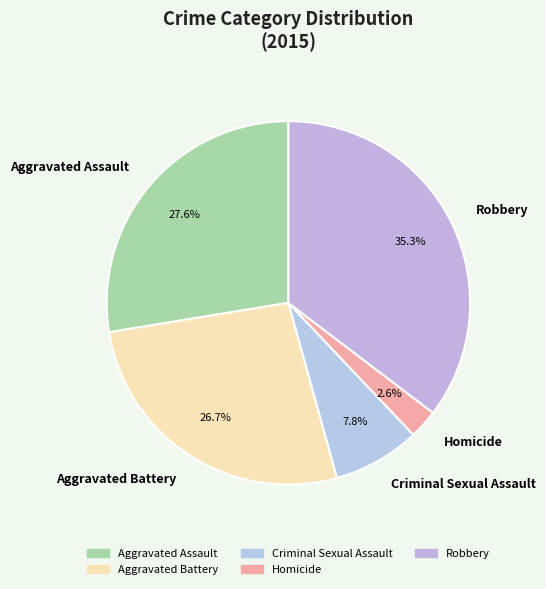

What is the largest slice in the pie chart?

Robbery